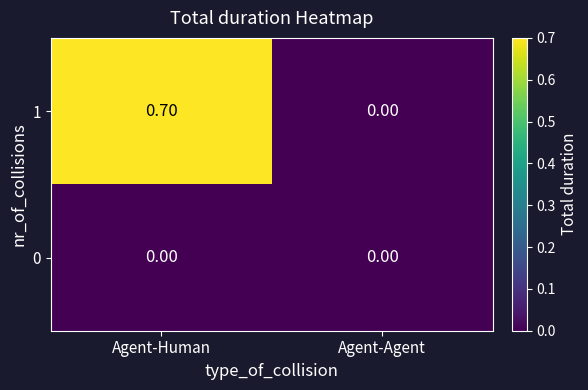

At Agent-Human, list the series in order from largest to smallest.

1, 0